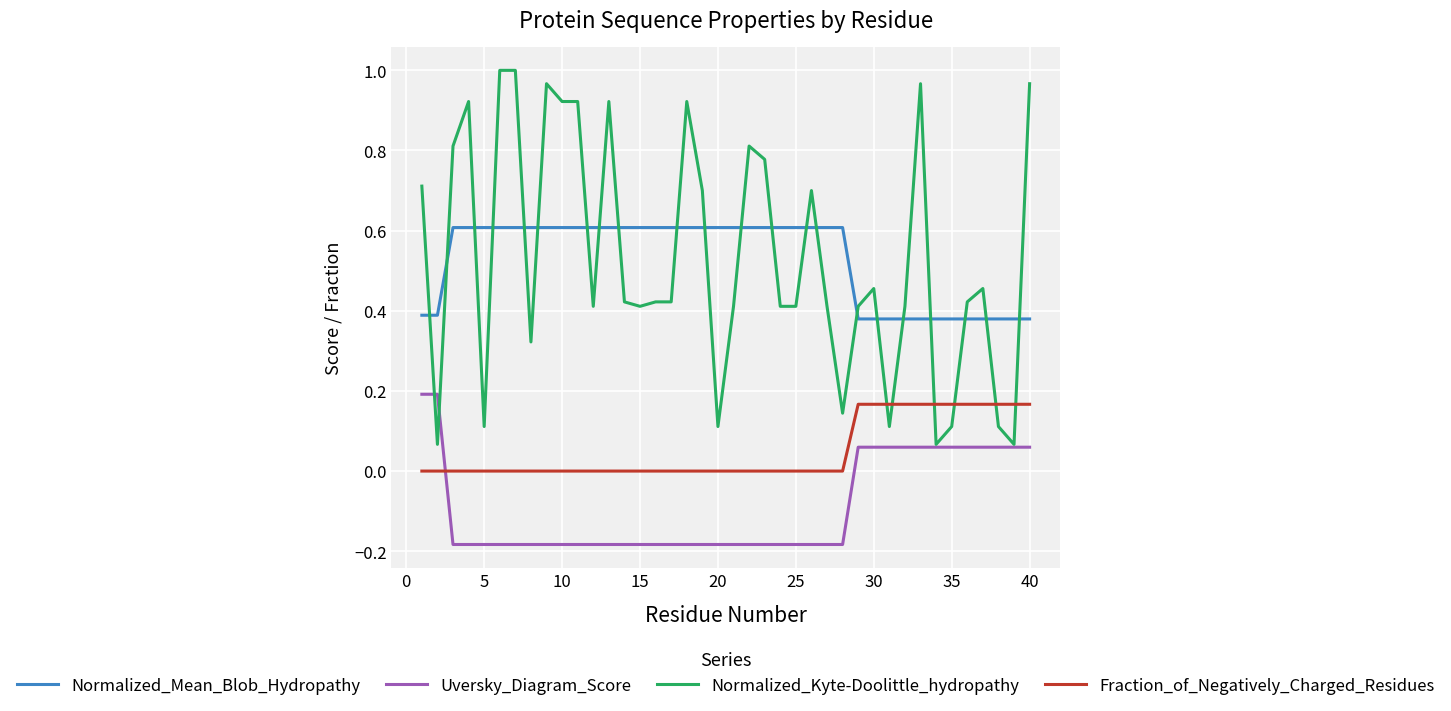

True or false: Fraction_of_Negatively_Charged_Residues and Normalized_Mean_Blob_Hydropathy intersect in this chart.

False